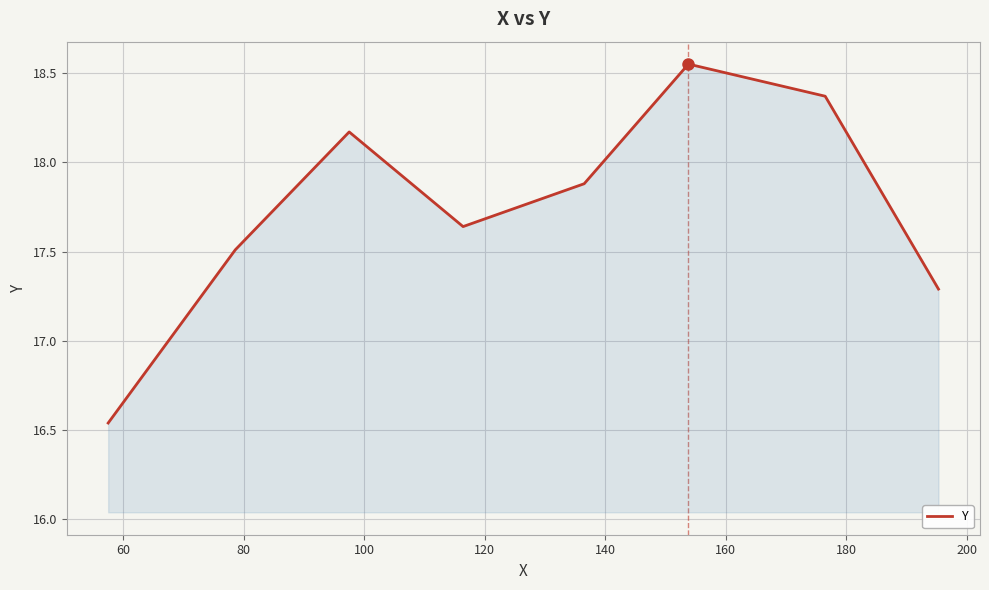

Count the number of data series in this chart.

1